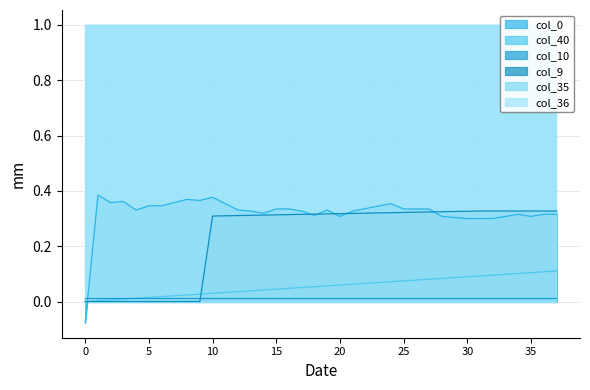

How many data points in col_0 are above 0?

37